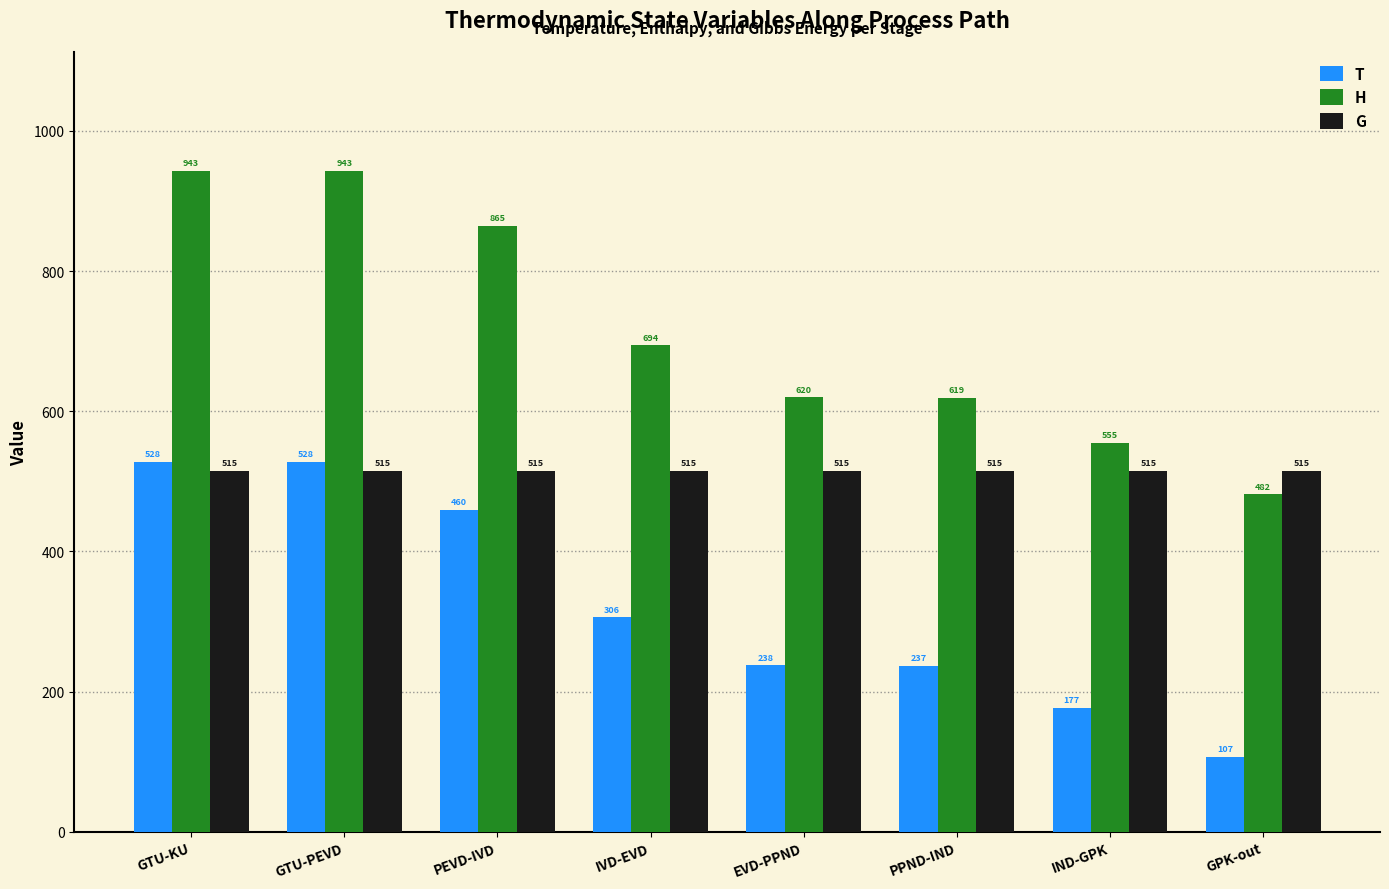

What position from the right is PEVD-IVD?

6